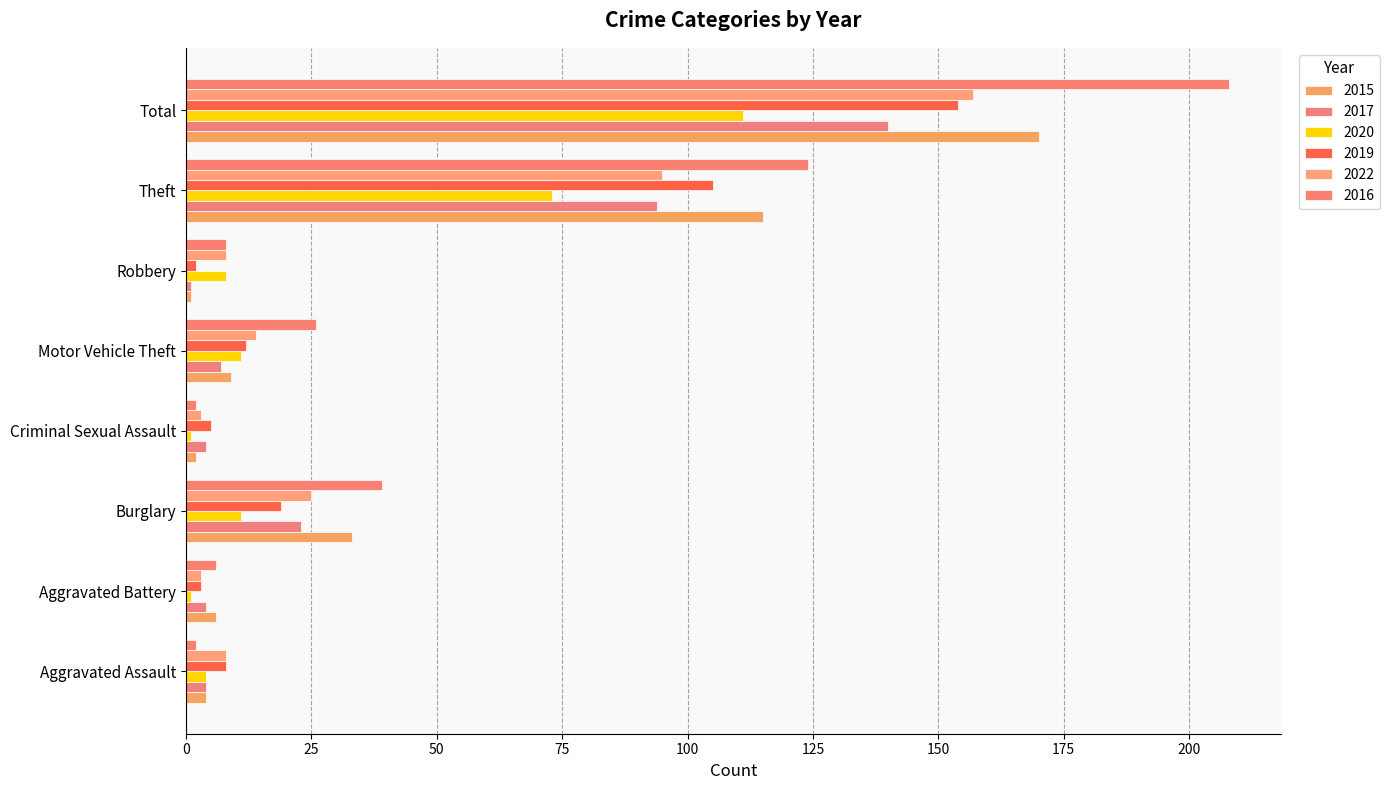

At how many categories does at least one series exceed 77?

2